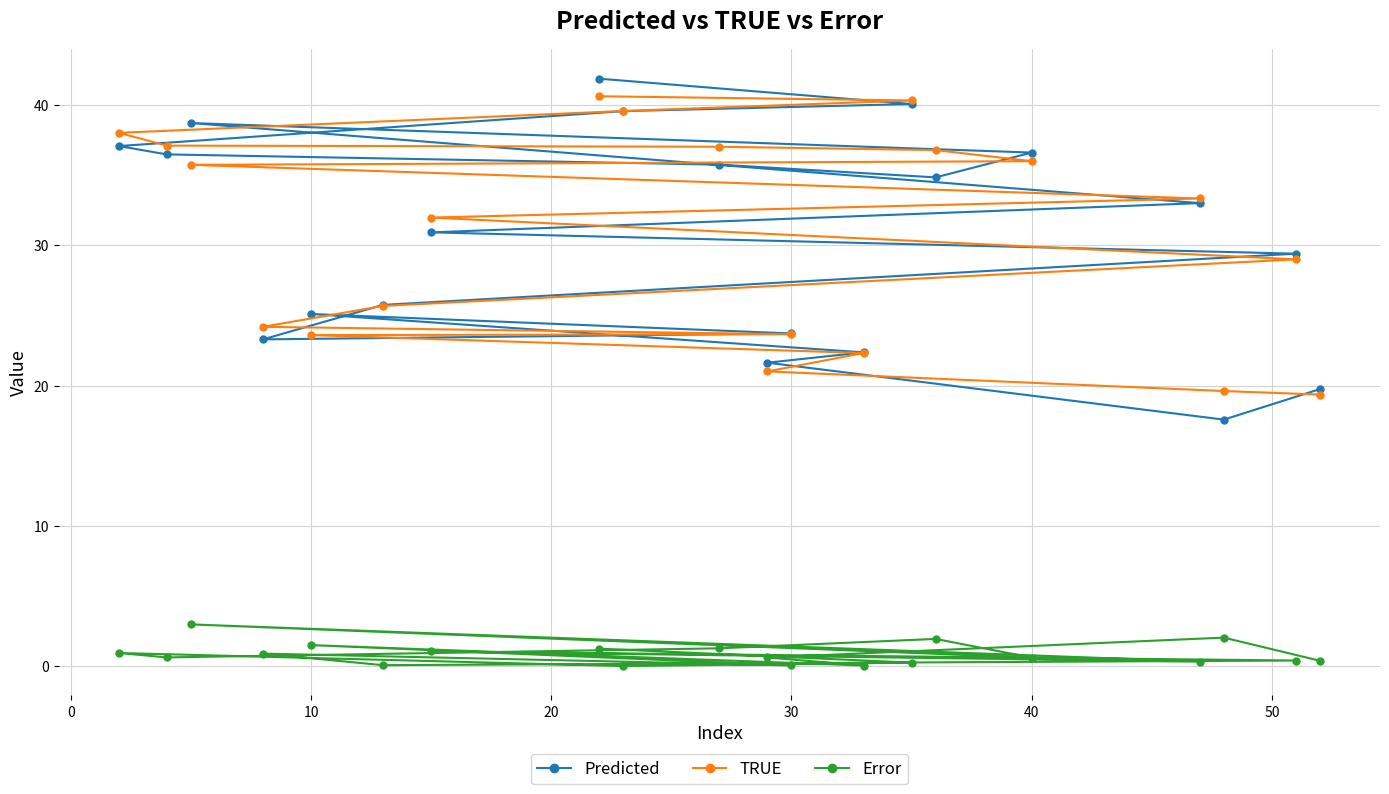

List the series in order of their peak value, lowest first.

Error, TRUE, Predicted